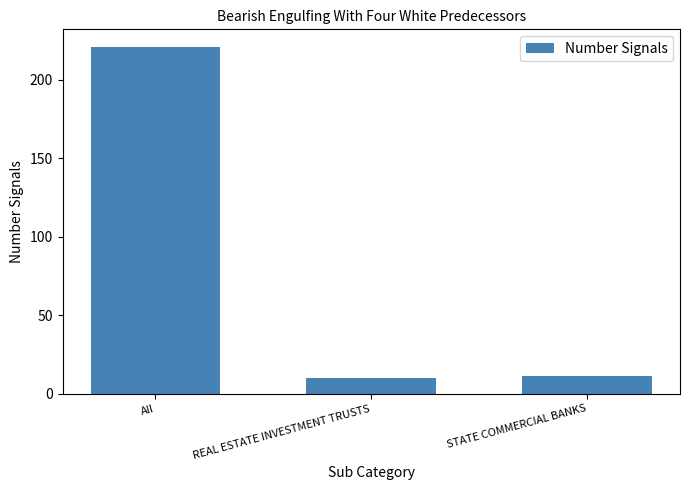

What is the label of the 1st bar from the right?

STATE COMMERCIAL BANKS